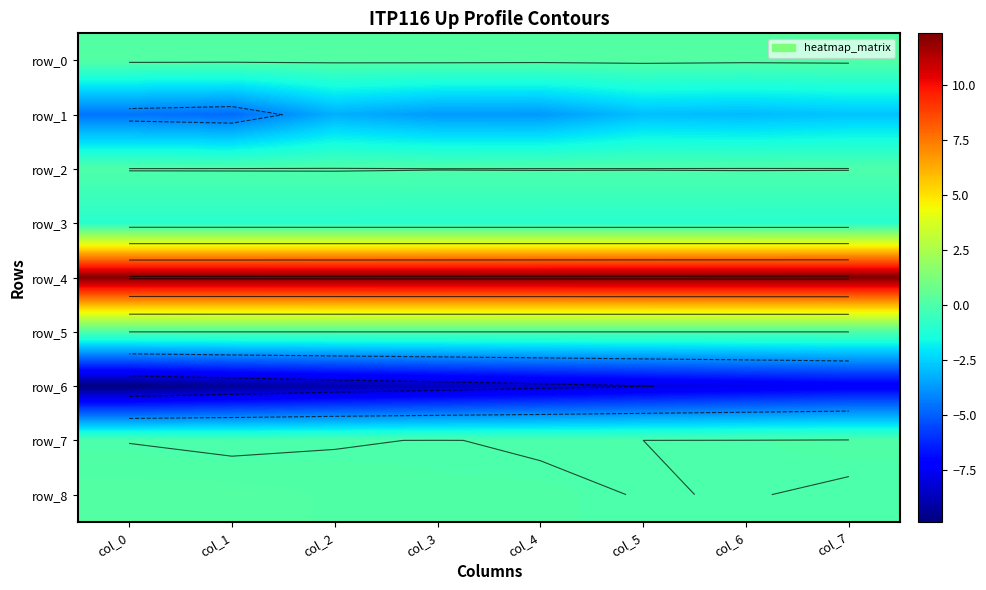

At which label does row_4 reach its peak?

col_7